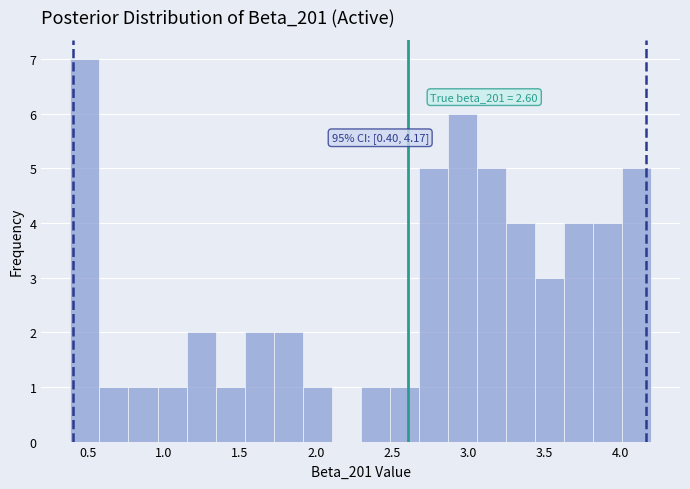

Read against the x-axis, roughly where is the centre of the tallest bar?

0.50